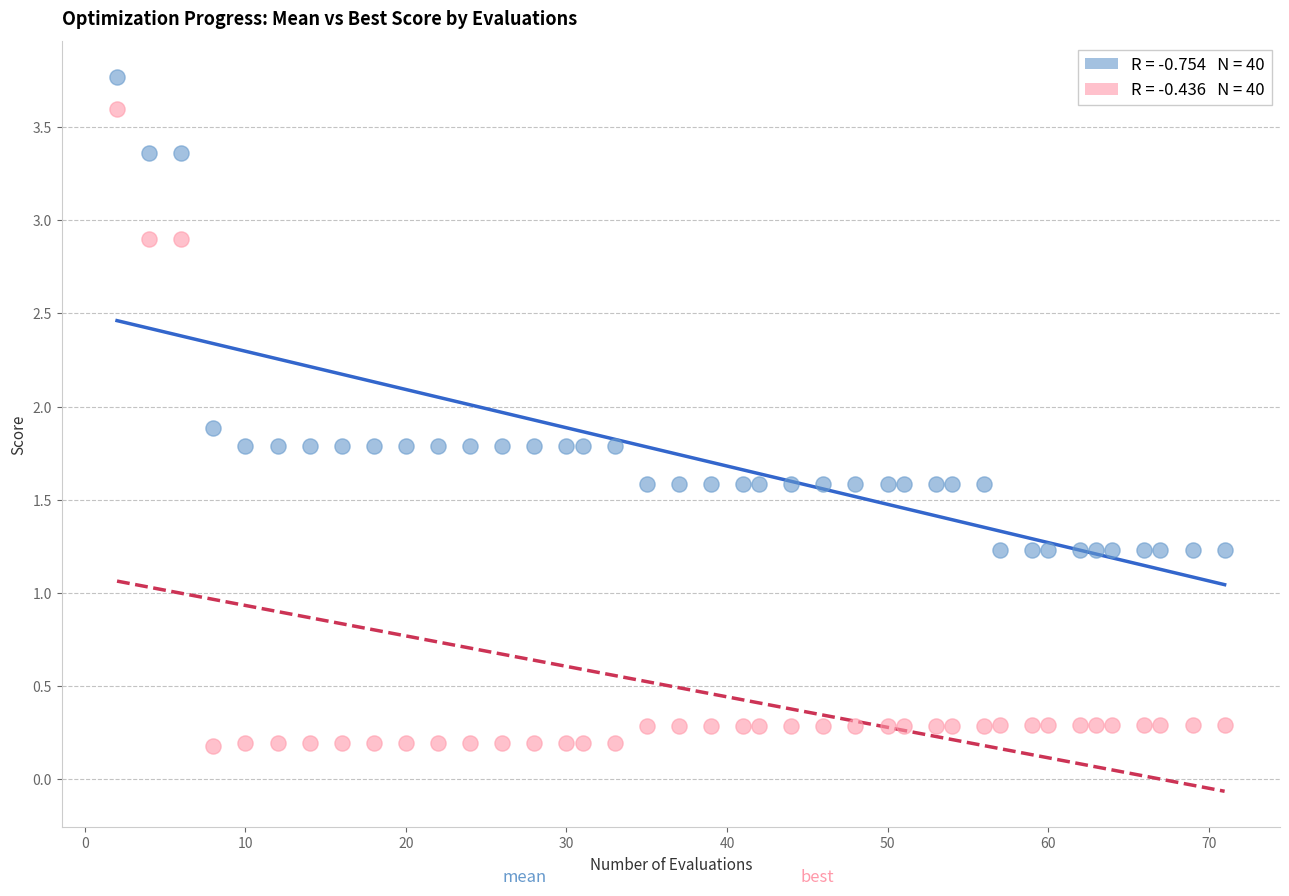

Across all data points, what is the range of X values (max minus min)?

69.0